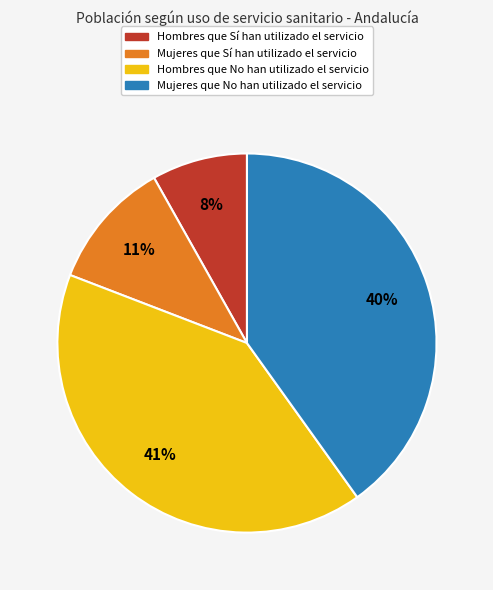

To the nearest percent, what is the average slice percentage?

25%